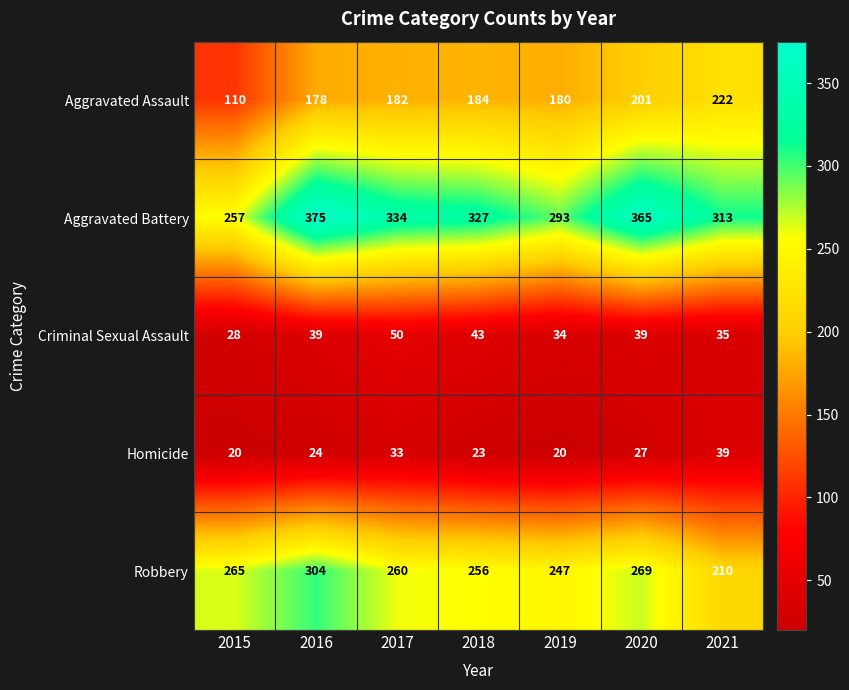

What is the approximate value of Aggravated Battery at 2019?

293